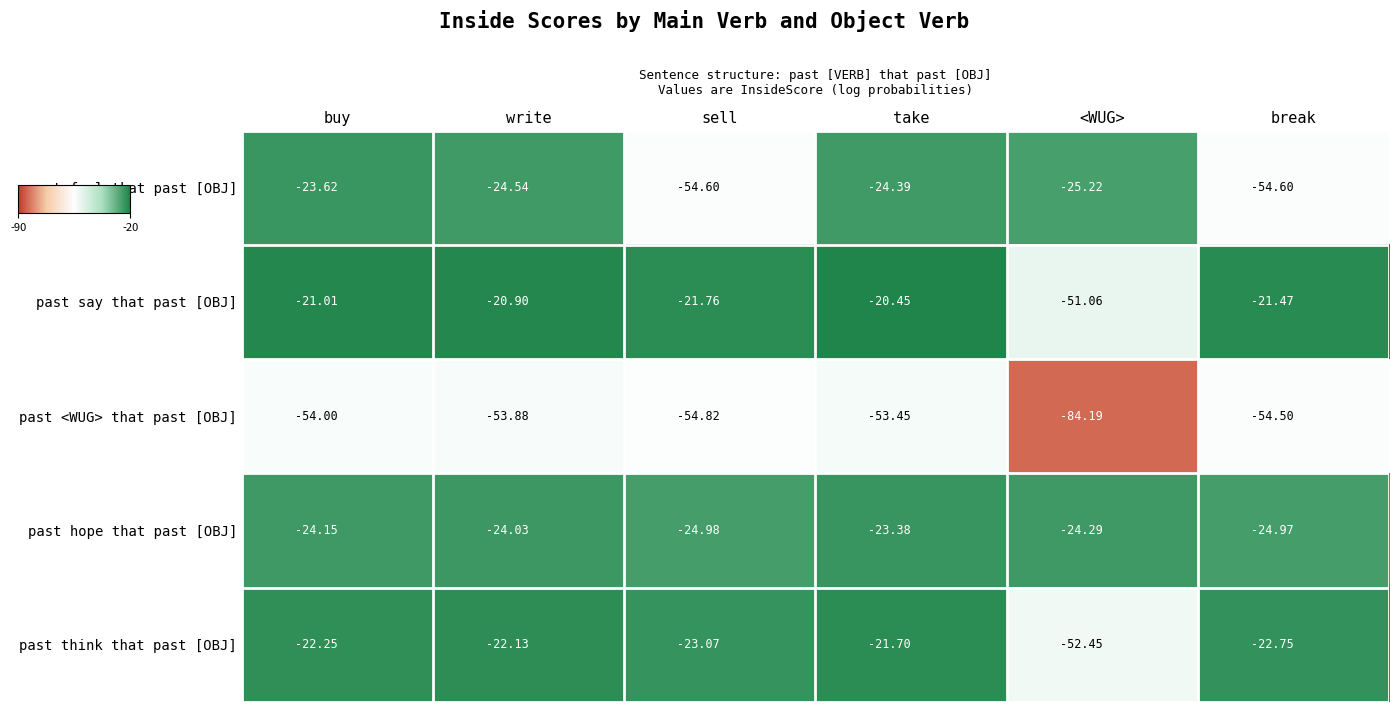

List the labels in order of past say that past [OBJ] value, largest first.

take, write, buy, break, sell, <WUG>